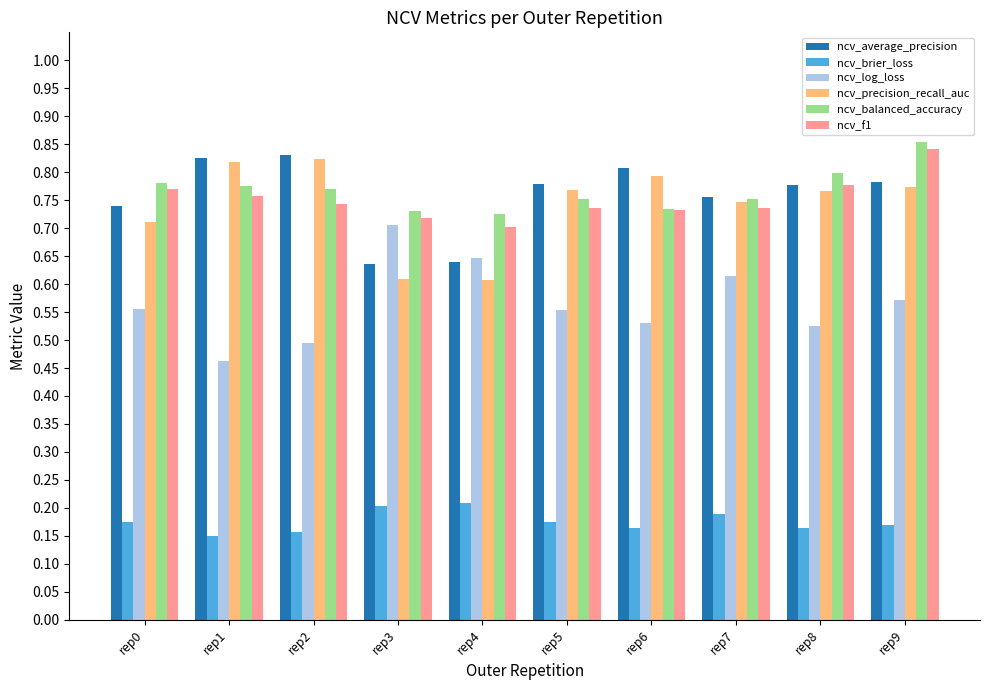

The ncv_average_precision series shows 0.8 at rep1. True or false?

True